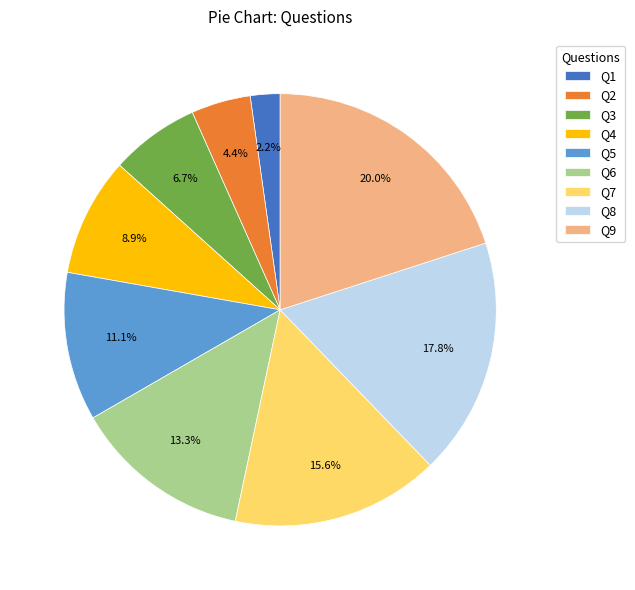

Is there a majority slice in this chart?

No